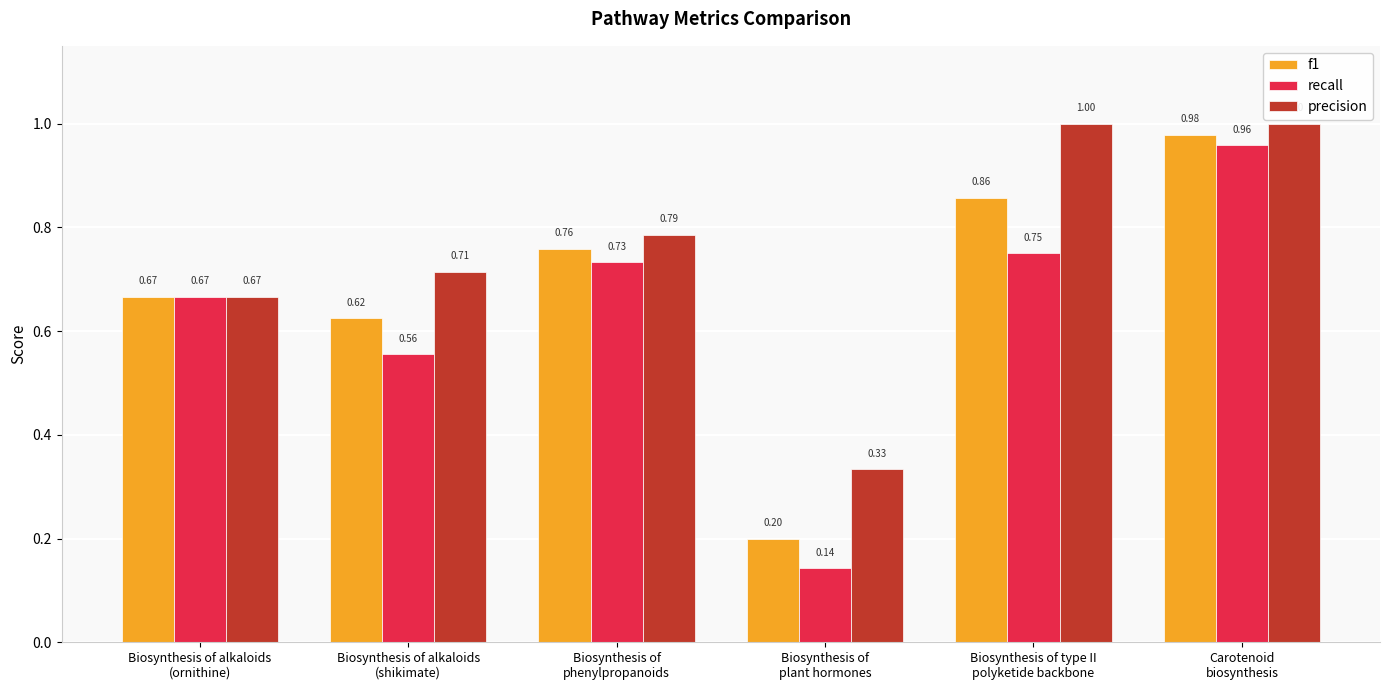

List the labels in order of recall value, smallest first.

Biosynthesis of
plant hormones, Biosynthesis of alkaloids
(shikimate), Biosynthesis of alkaloids
(ornithine), Biosynthesis of
phenylpropanoids, Biosynthesis of type II
polyketide backbone, Carotenoid
biosynthesis